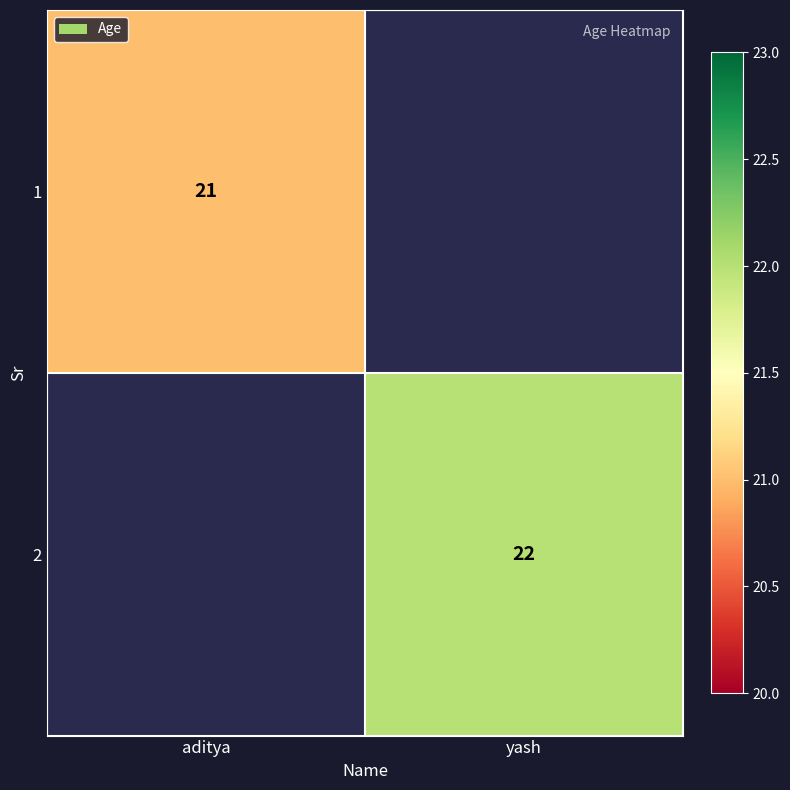

Is the value of 2 at yash greater than the value of 1 at aditya?

Yes